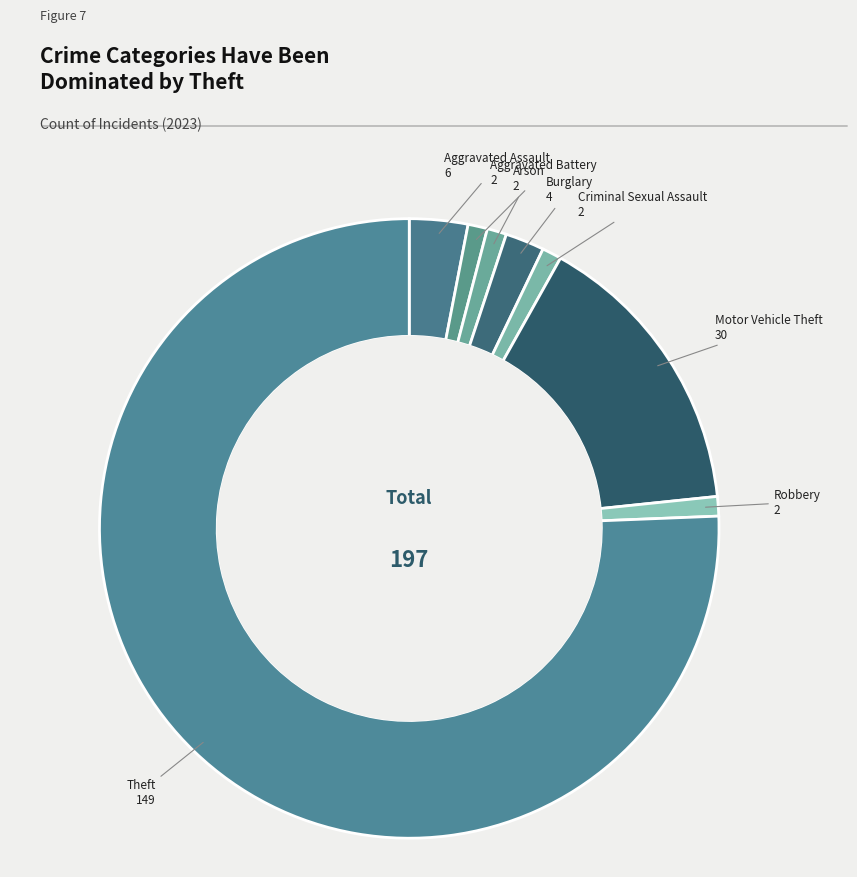

What is the largest slice in the pie chart?

Theft